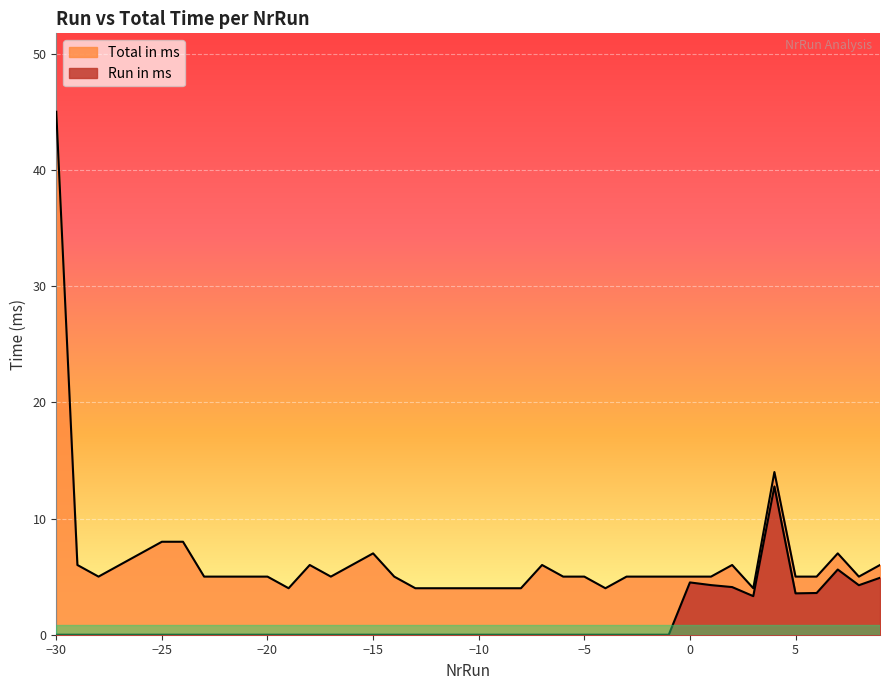

Which series has the largest range (max minus min)?

Total in ms